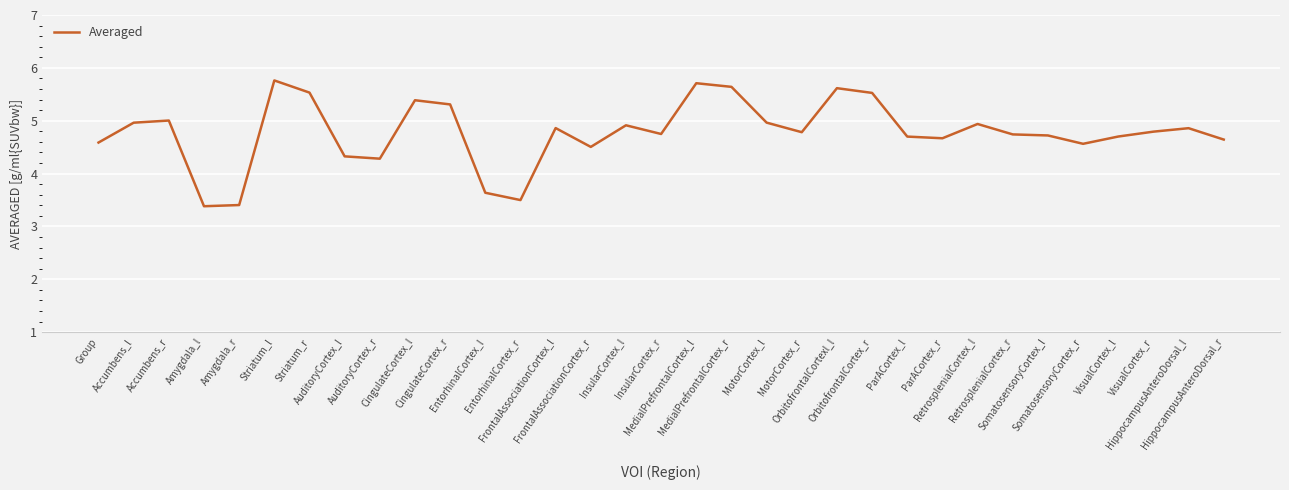

What is the sum of the values at ParACortex_l and MedialPrefrontalCortex_r?

10.3